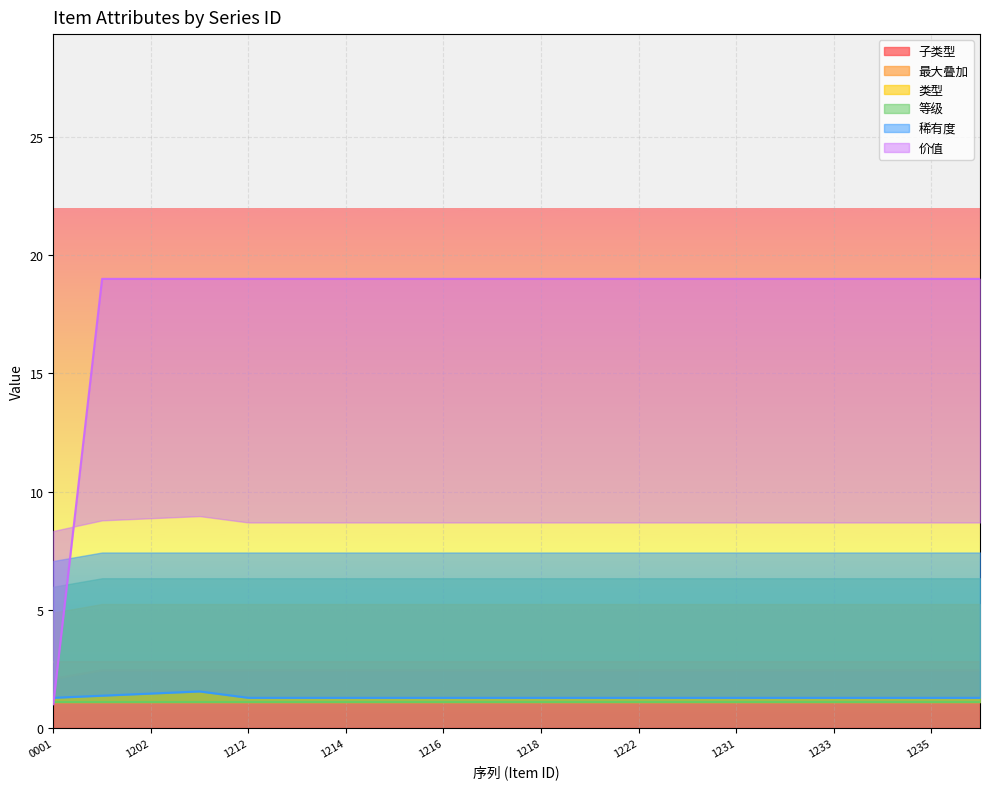

What is the value of the 稀有度 point at the 14th from the left?

1.3